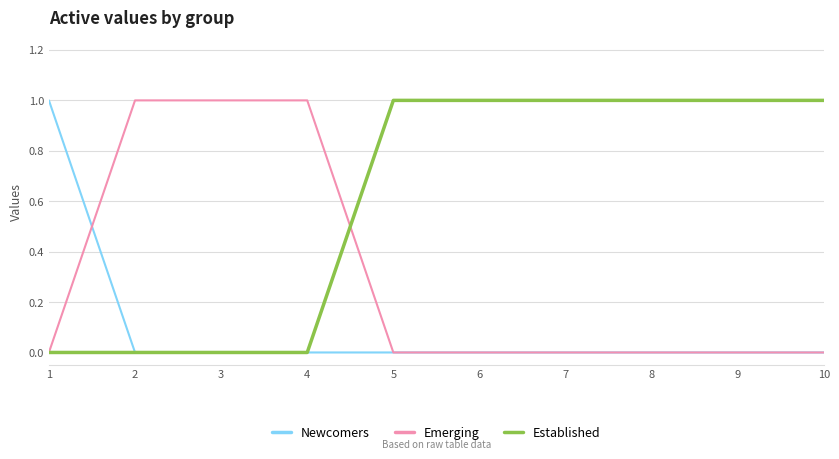

The Emerging series shows 0 at 9. True or false?

True